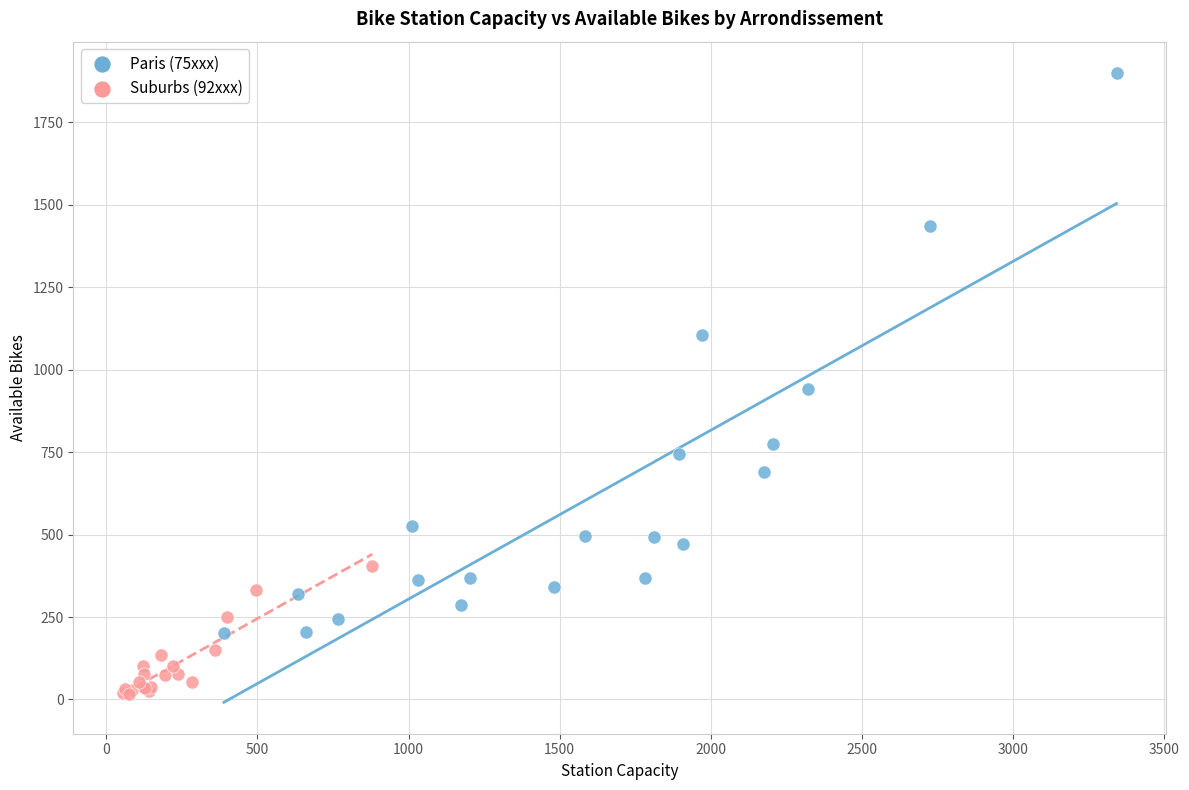

Which series contains the lowest Y value?

Suburbs (92xxx)